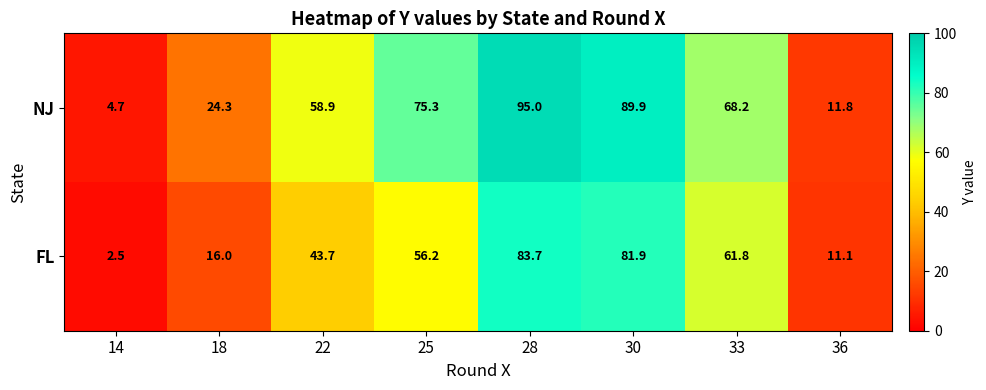

What is the difference between the FL values at 36 and 28?

72.6